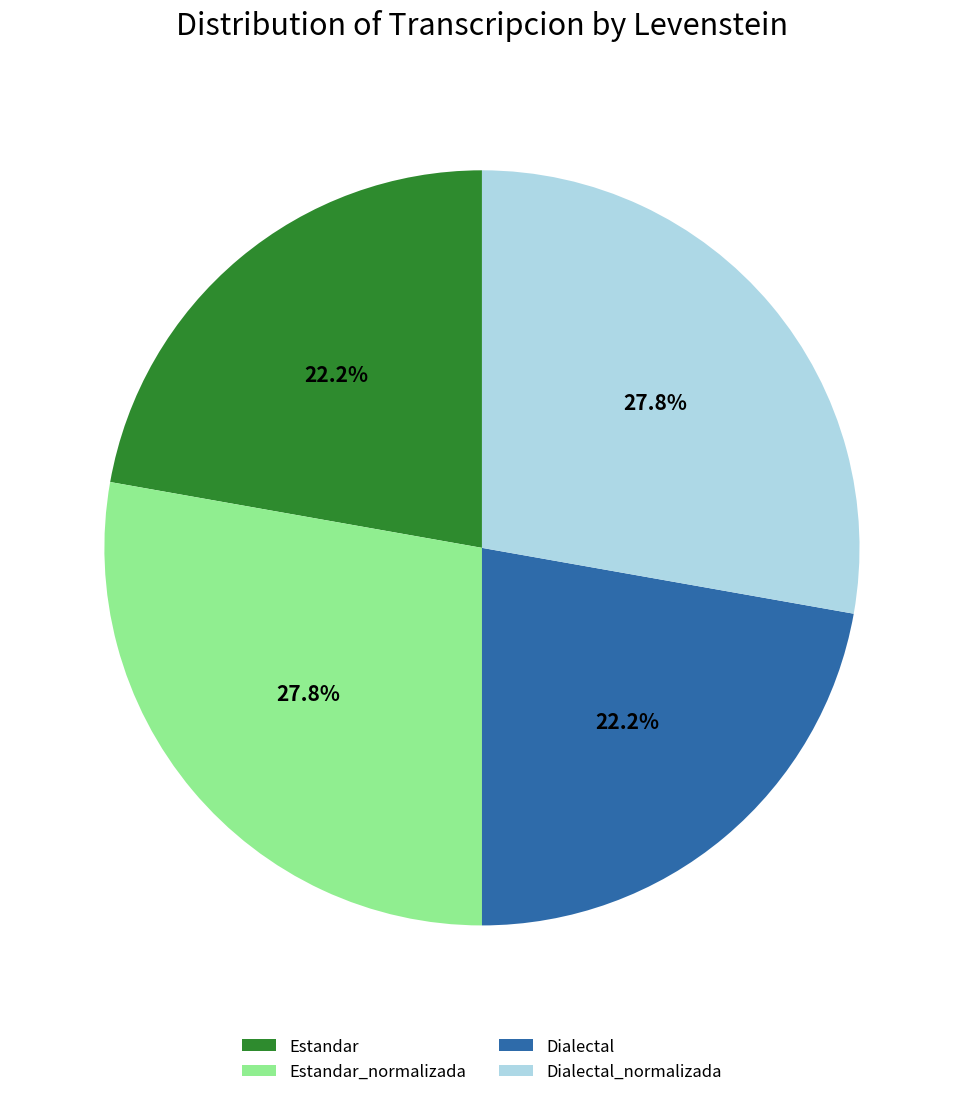

How many segments does this pie chart have?

4